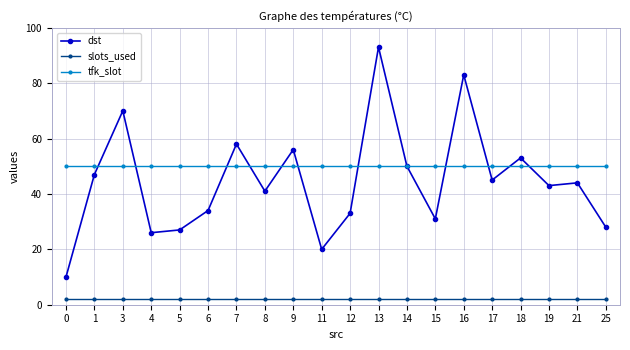

Reading right to left, what are all the values shown in this chart?

dst: 25=28	21=44	19=43	18=53	17=45	16=83	15=31	14=50	13=93	12=33	11=20	9=56	8=41	7=58	6=34	5=27	4=26	3=70	1=47	0=10
slots_used: 25=2	21=2	19=2	18=2	17=2	16=2	15=2	14=2	13=2	12=2	11=2	9=2	8=2	7=2	6=2	5=2	4=2	3=2	1=2	0=2
tfk_slot: 25=50	21=50	19=50	18=50	17=50	16=50	15=50	14=50	13=50	12=50	11=50	9=50	8=50	7=50	6=50	5=50	4=50	3=50	1=50	0=50